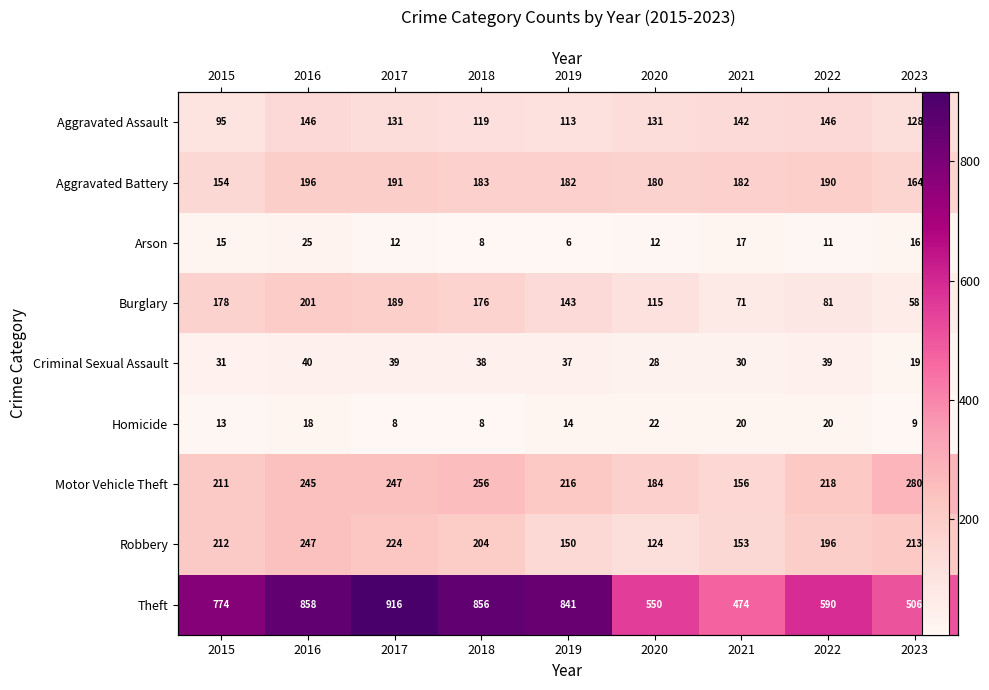

What is the minimum value shown in the chart?

6